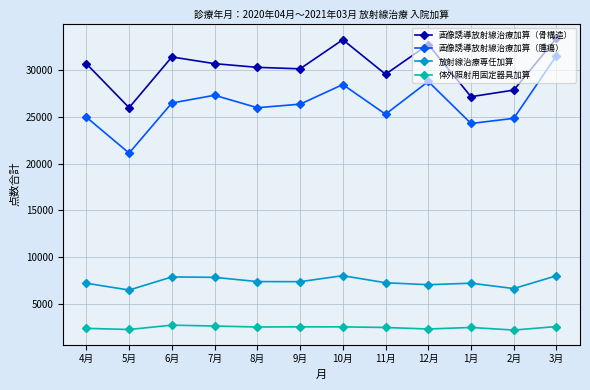

Is it true that 画像誘導放射線治療加算（骨構造） equals 42203 at 11月?

False